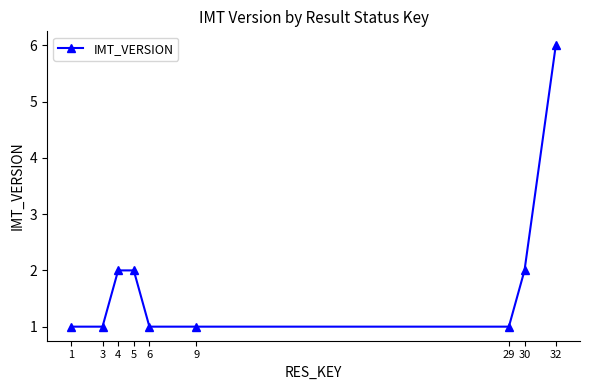

What is the change in value from 4 to 6?

-1